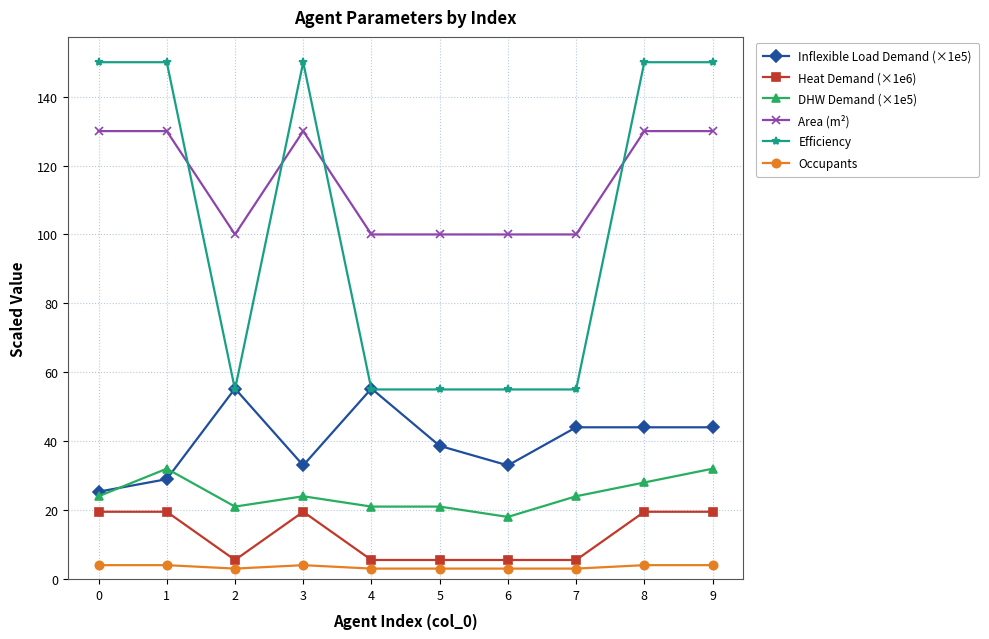

Reading right to left, what are all the values shown in this chart?

Inflexible Load Demand (×1e5): 44.0	44.0	44.0	33.0	38.6	55.3	33.0	55.3	29.0	25.3
Heat Demand (×1e6): 19.5	19.5	5.5	5.5	5.5	5.5	19.5	5.5	19.5	19.5
DHW Demand (×1e5): 32.0	28.0	24.0	18.0	21.0	21.0	24.0	21.0	32.0	24.0
Area (m²): 130.0	130.0	100.0	100.0	100.0	100.0	130.0	100.0	130.0	130.0
Efficiency: 150.0	150.0	55.0	55.0	55.0	55.0	150.0	55.0	150.0	150.0
Occupants: 4.0	4.0	3.0	3.0	3.0	3.0	4.0	3.0	4.0	4.0